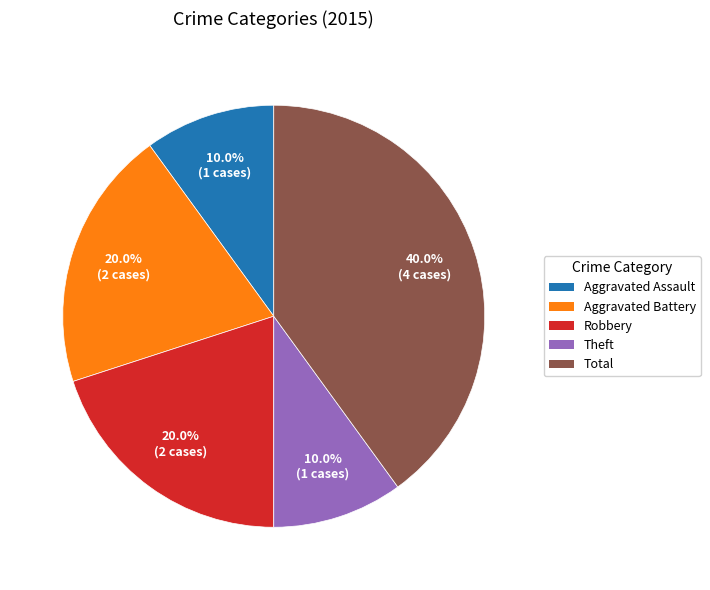

To the nearest percent, what is the combined percentage of Aggravated Battery and Theft?

30%